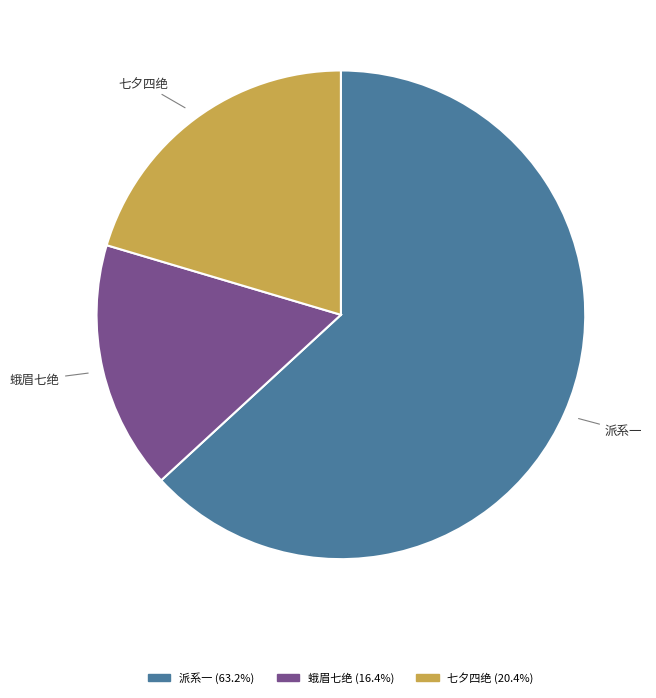

To the nearest percent, what is the average slice percentage?

33%